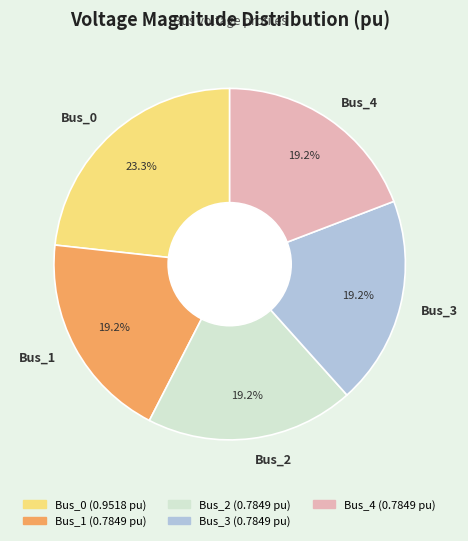

Is it true that Bus_1 is 5% of the pie?

False